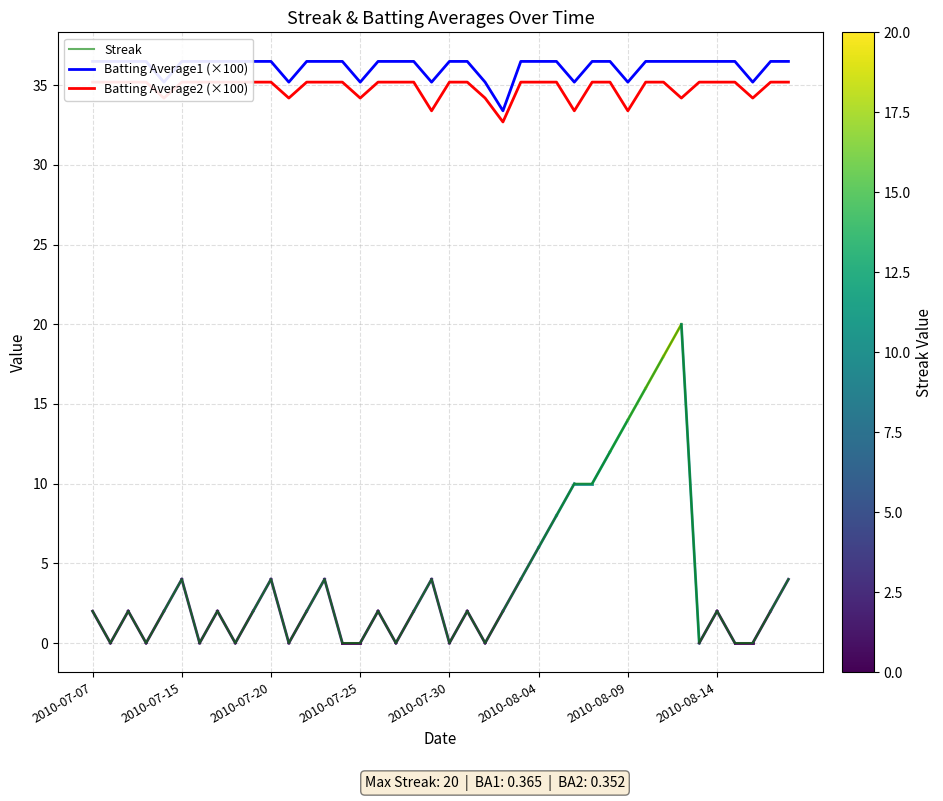

Is it true that Streak equals 0.0 at 17?

True